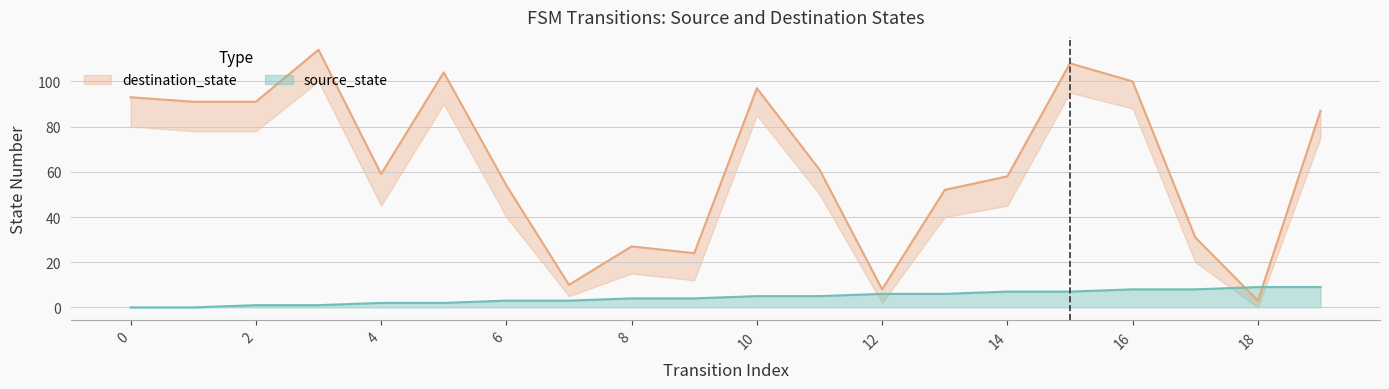

After their last crossing, which series has the higher values: source_state or destination_state?

destination_state